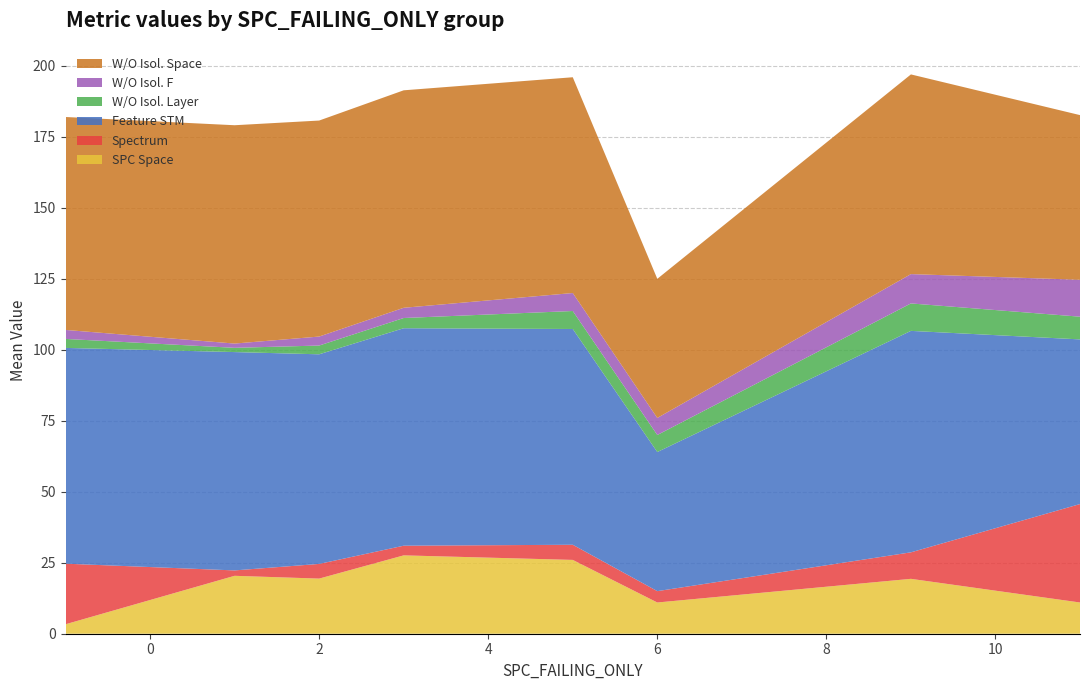

What is the maximum value for SPC Space?

27.6